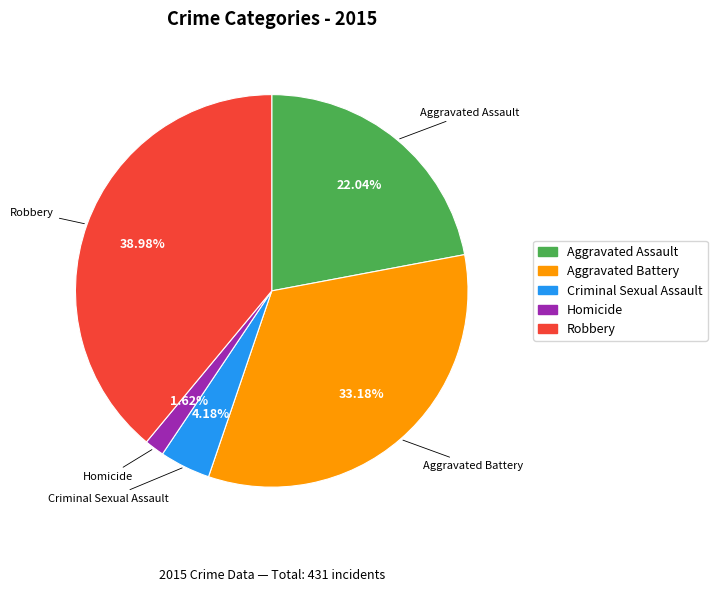

To the nearest percent, what is the combined percentage of Homicide and Aggravated Battery?

35%